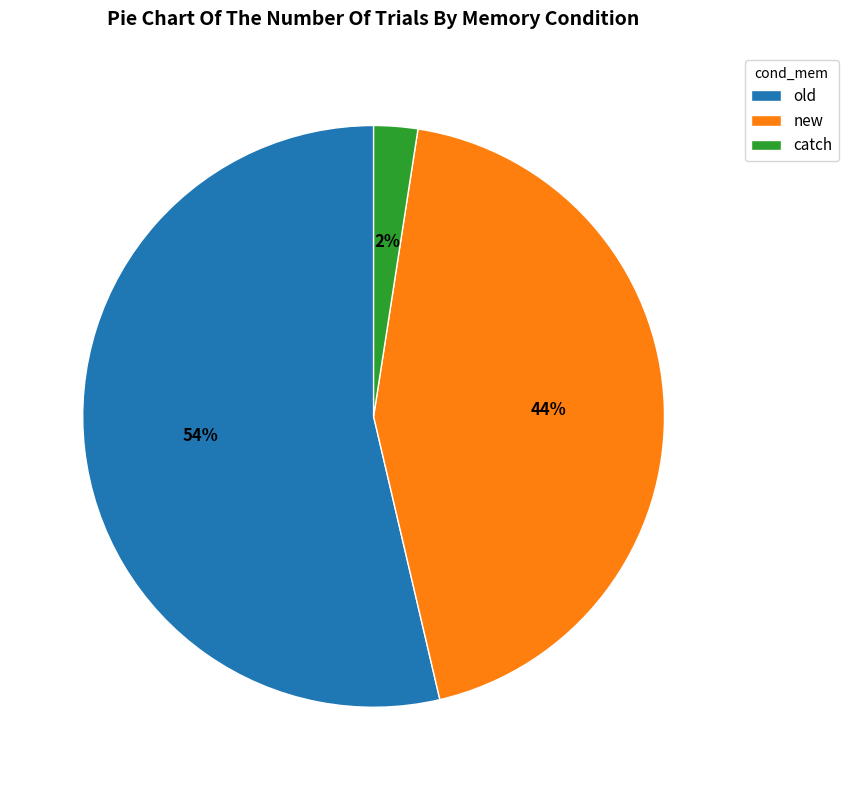

Is it true that new is 34% of the pie?

False